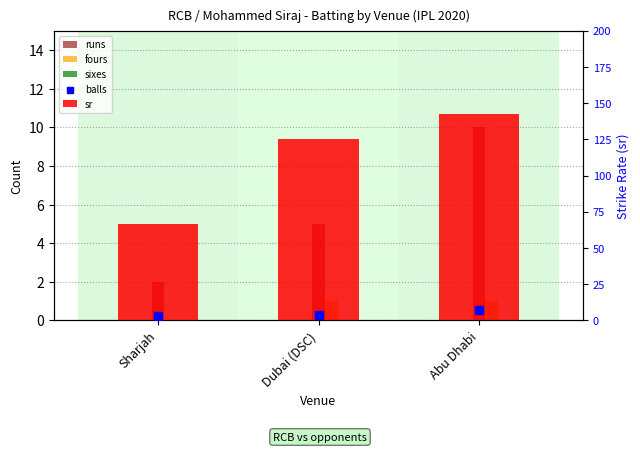

Is the value of sixes at Dubai (DSC) greater than the value of sr at Sharjah?

No